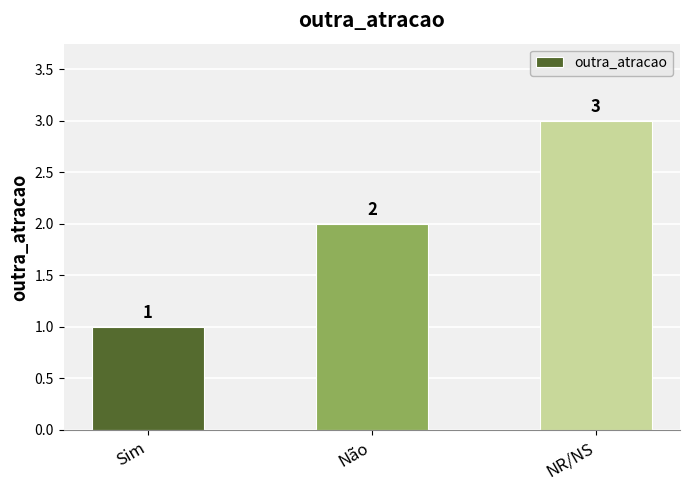

What is the sum of the values at NR/NS and Não?

5